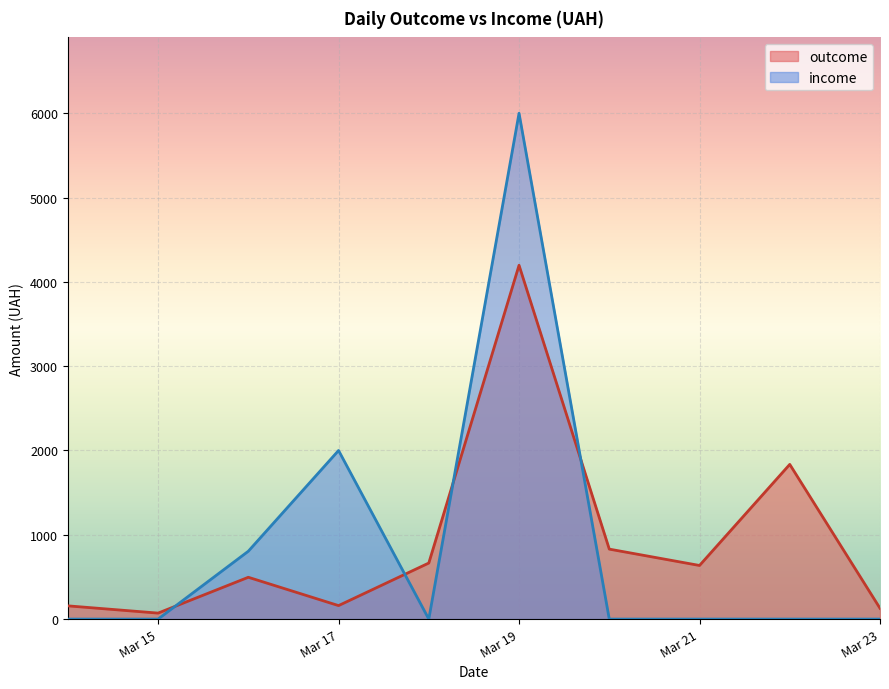

At which category does outcome reach its first local peak?

3